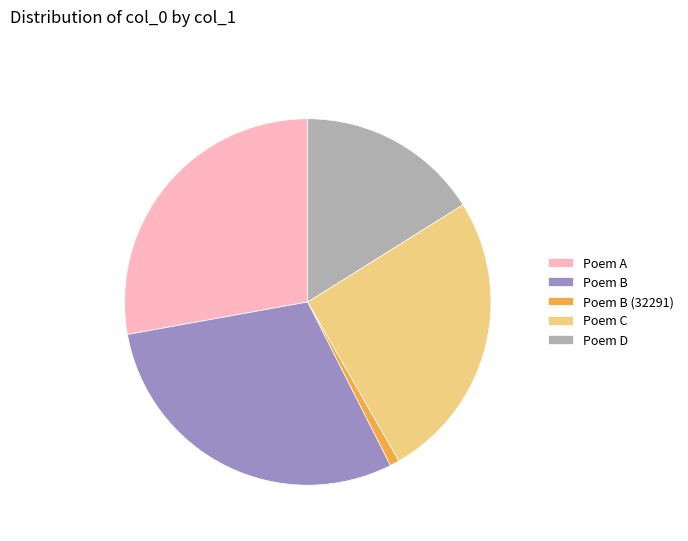

Do Poem D and Poem C together represent more than half of the pie?

No